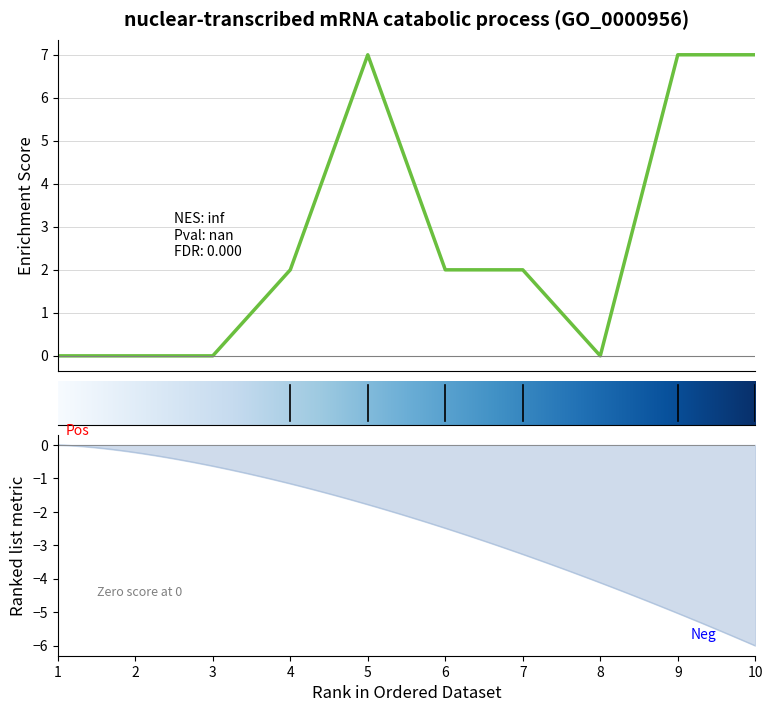

True or false: the data shows 0 at 1.

True